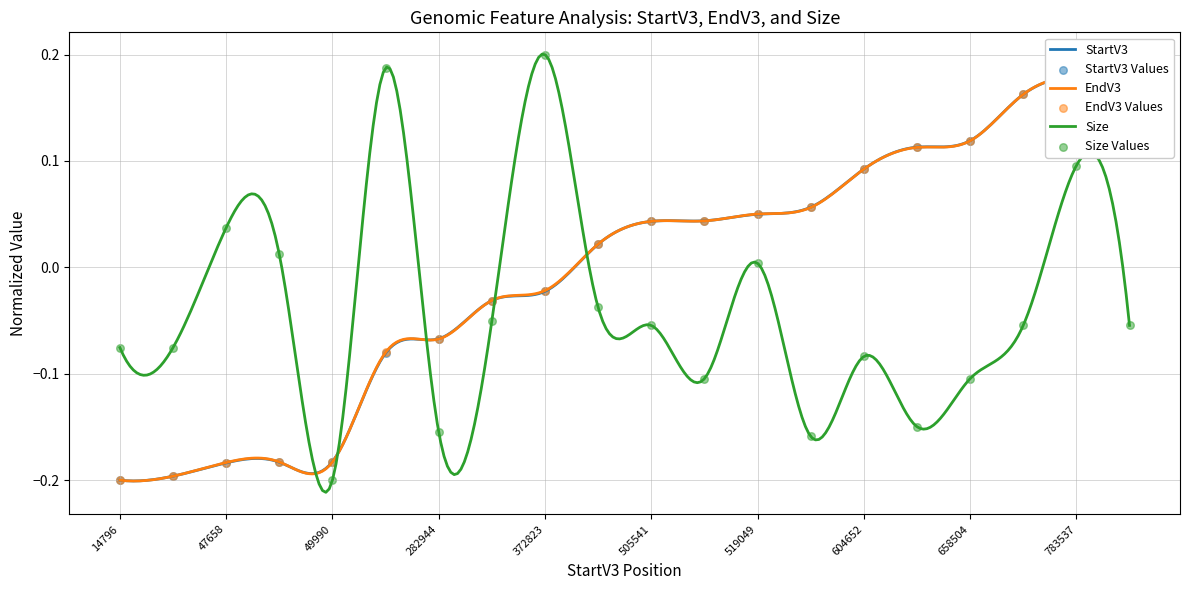

Which series has the widest spread of Y values?

StartV3